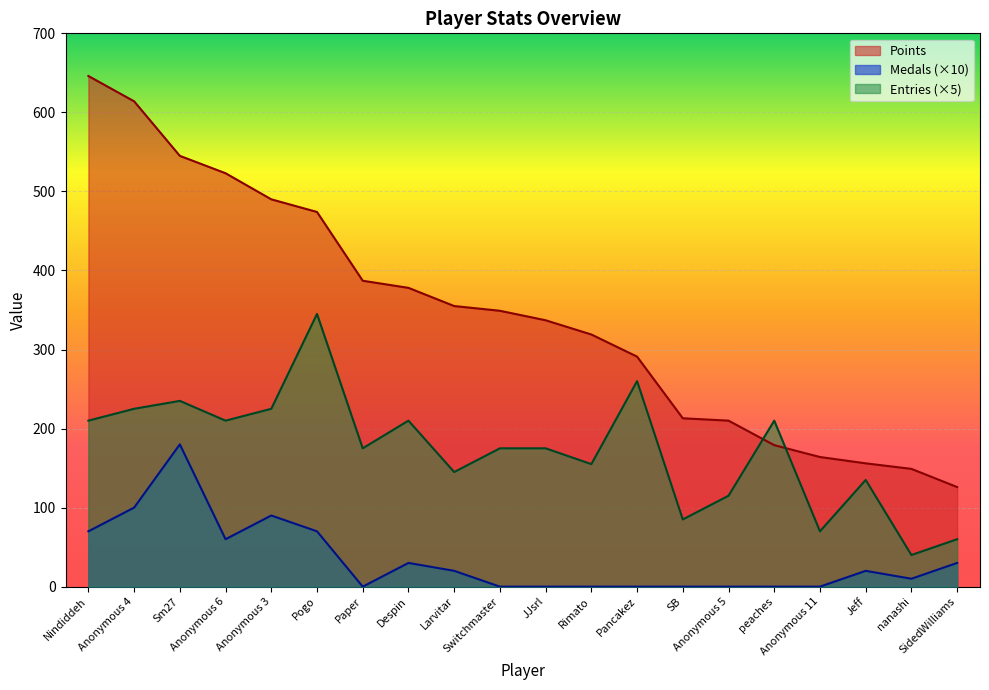

What is the average value of the Points series?

345